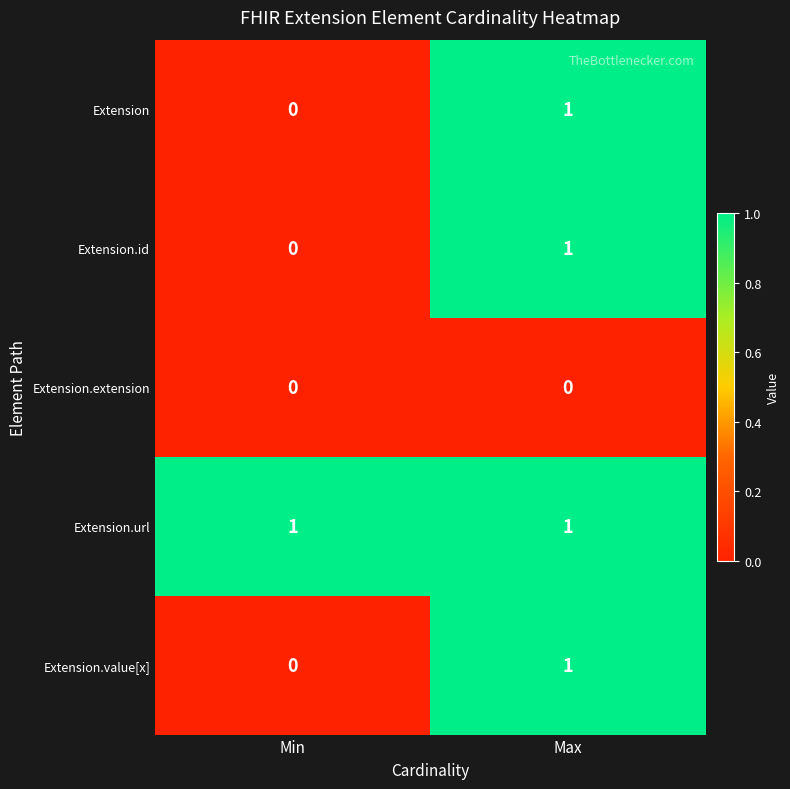

Where is Extension.value[x] nearest to the value 0?

Min